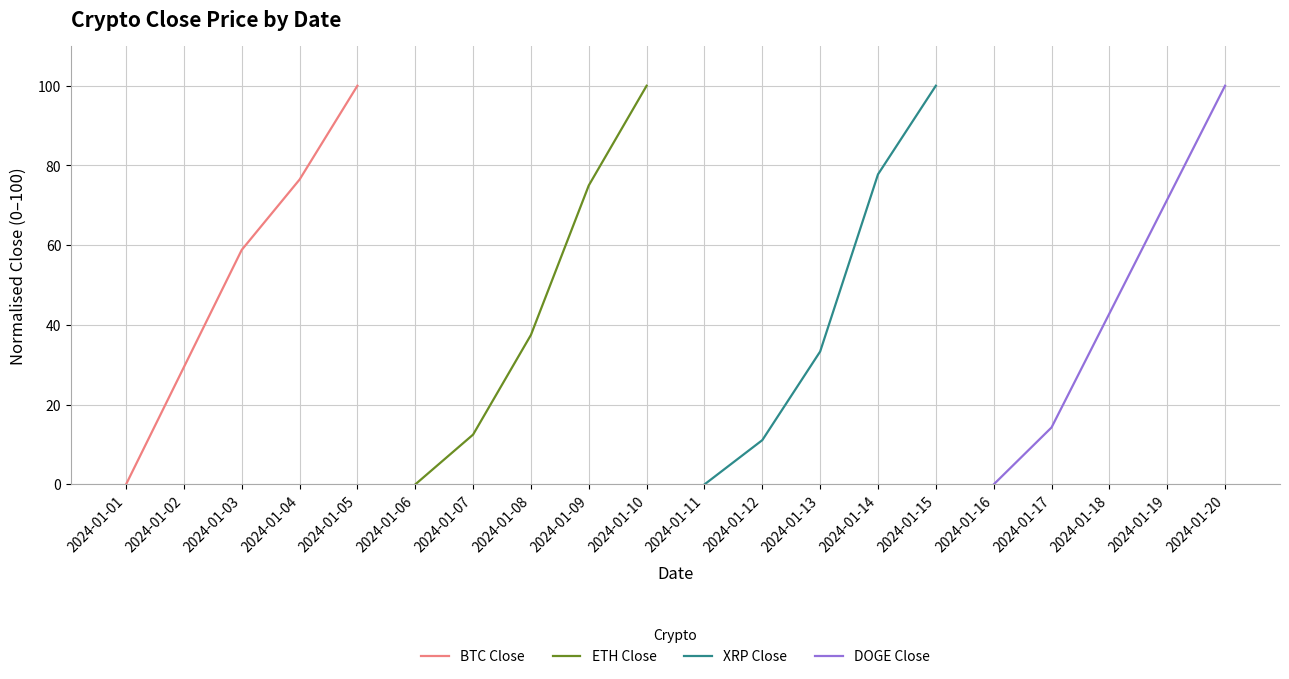

What is the difference between the second highest and second lowest values in the ETH Close series?

62.5